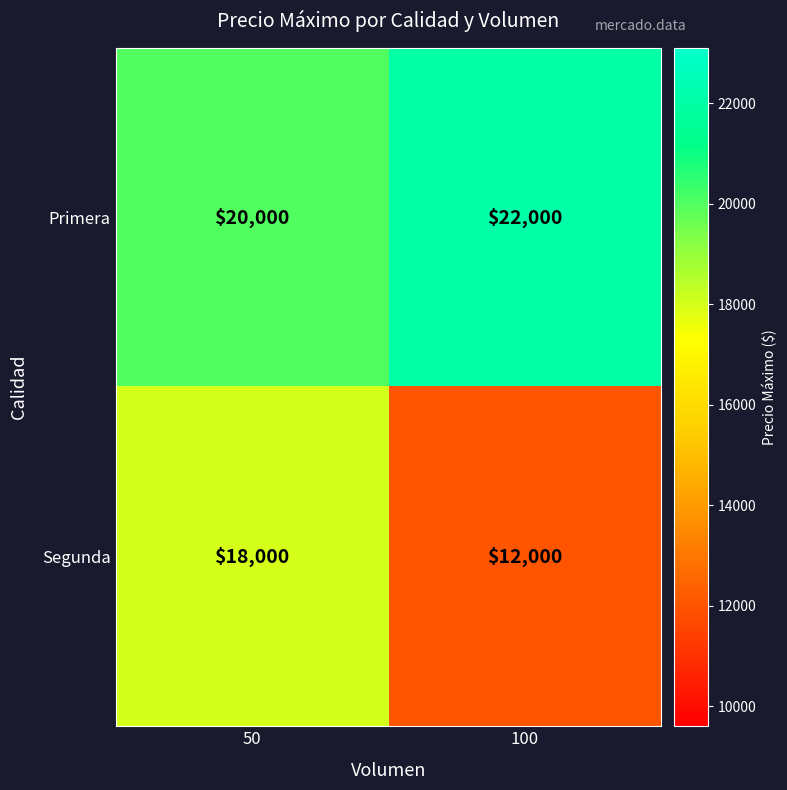

At 50, list the series in order from largest to smallest.

Primera, Segunda